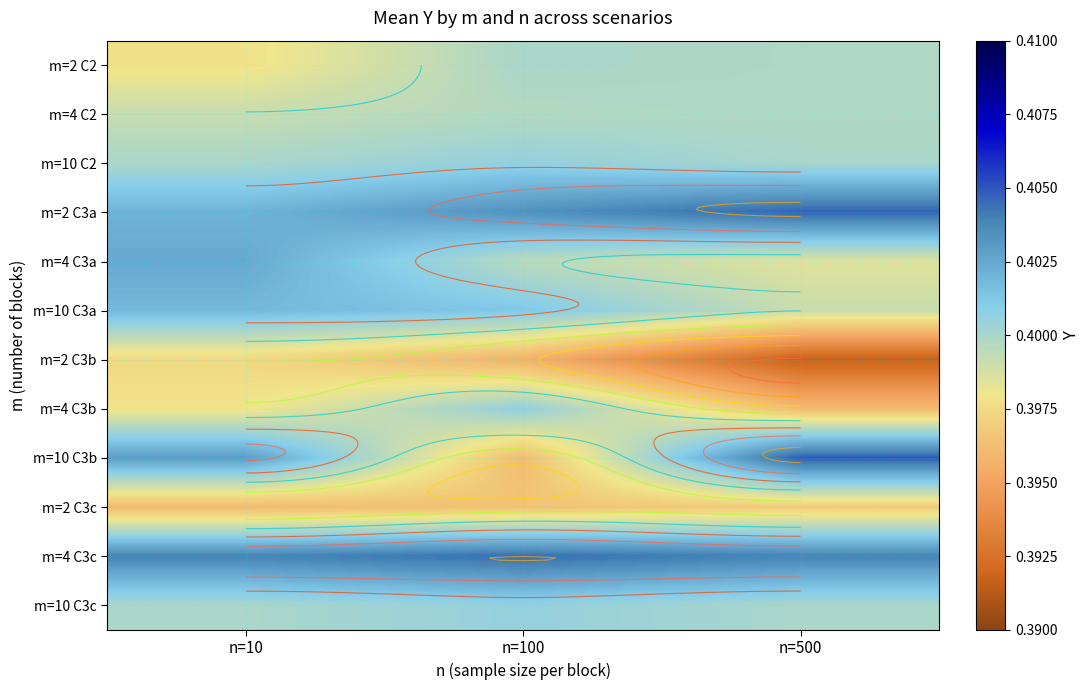

At which category is the sum across all series the highest?

n=10